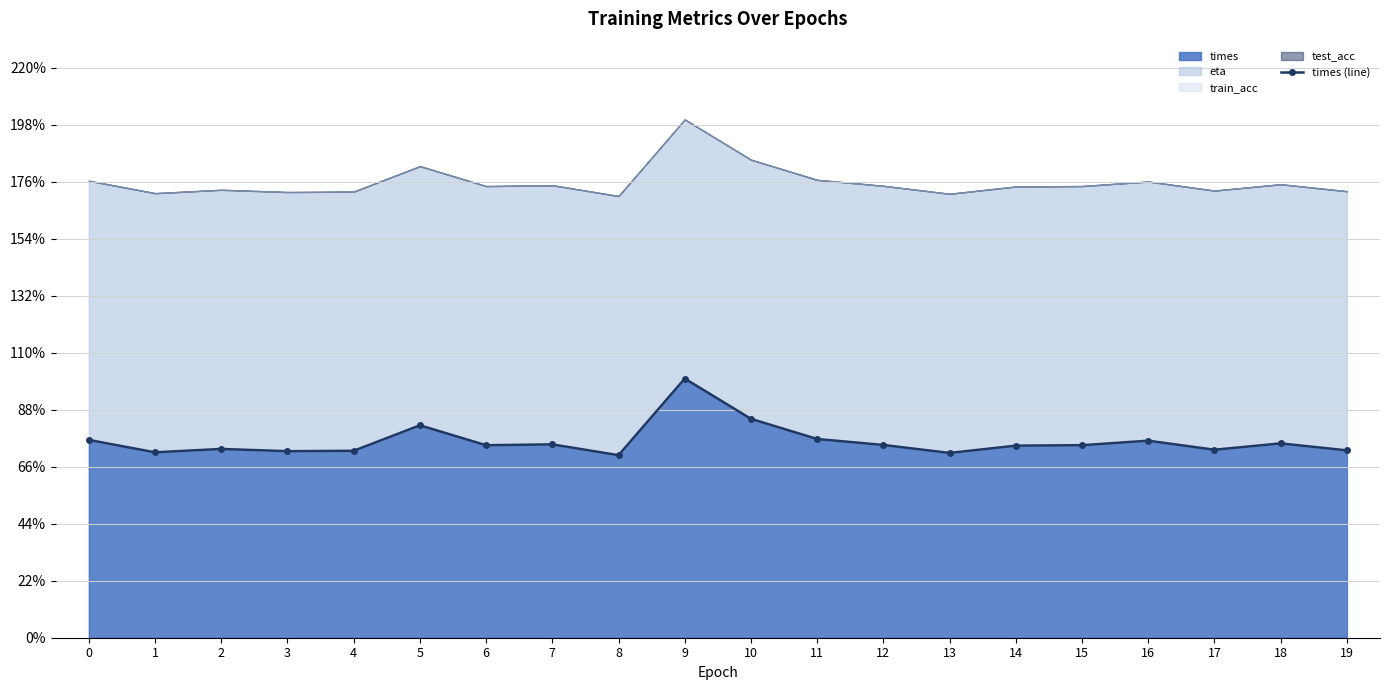

True or false: there are more than 0 points higher than both neighbors.

True